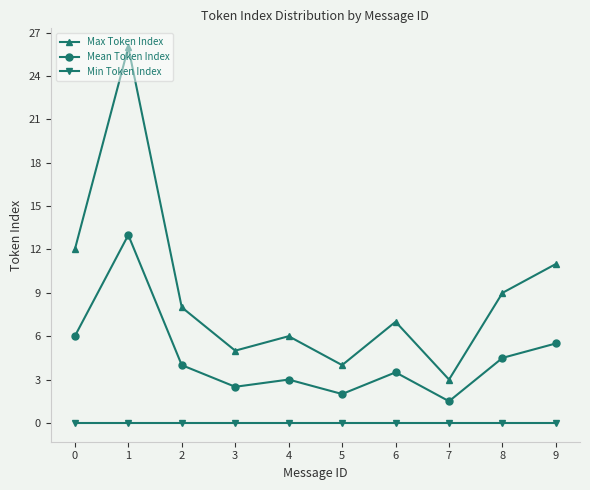

What is the difference between the highest and lowest values at 6?

7.0